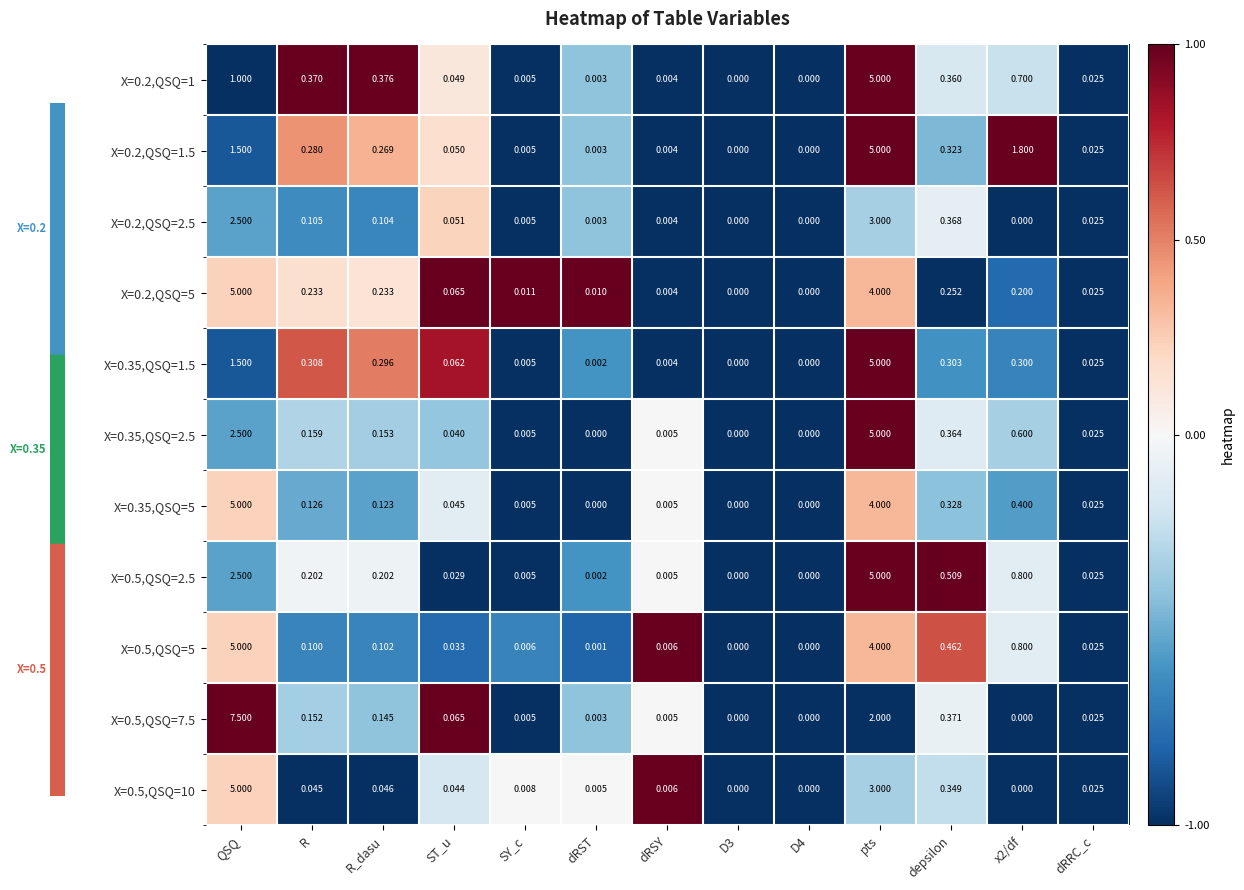

At ST_u, list the series in order from largest to smallest.

X=0.2,QSQ=5, X=0.5,QSQ=7.5, X=0.35,QSQ=1.5, X=0.2,QSQ=2.5, X=0.2,QSQ=1.5, X=0.2,QSQ=1, X=0.35,QSQ=5, X=0.5,QSQ=10, X=0.35,QSQ=2.5, X=0.5,QSQ=5, X=0.5,QSQ=2.5